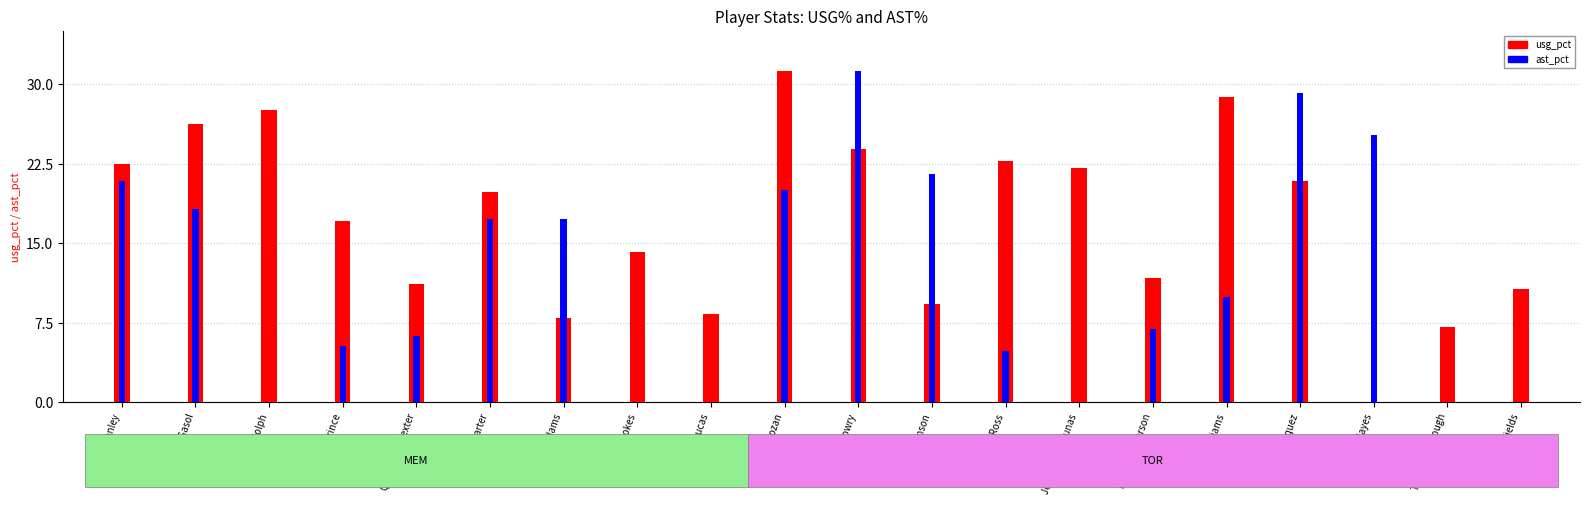

How many values in the ast_pct series are below 9?

10